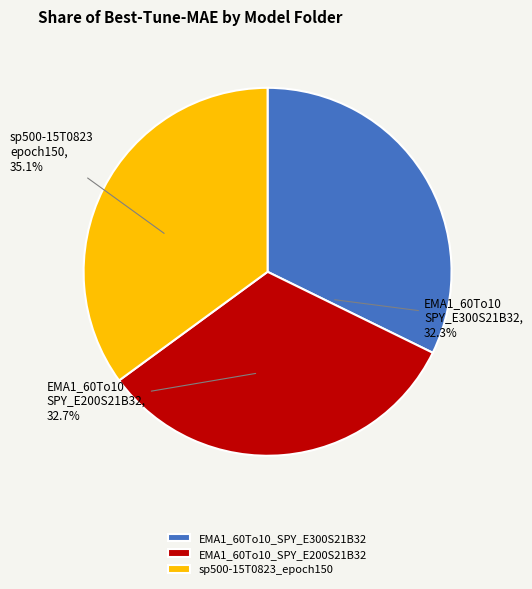

To the nearest percent, what portion does EMA1_60To10_SPY_E300S21B32 represent?

32%